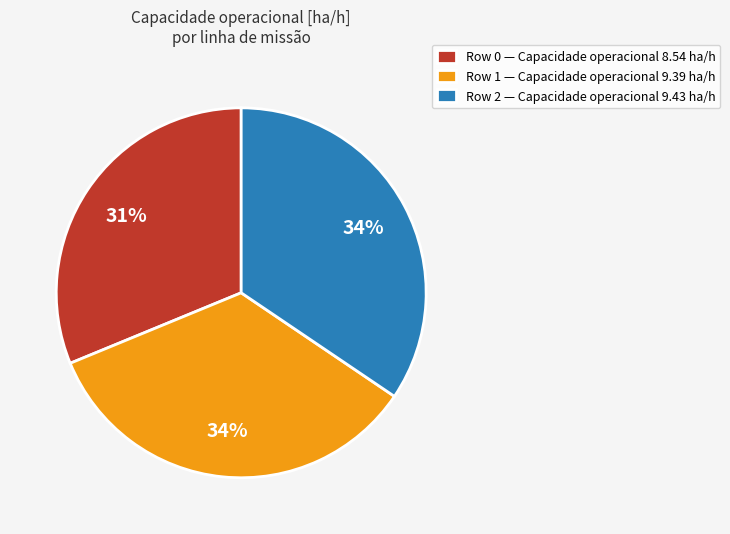

Which slice is the smallest?

Row 0